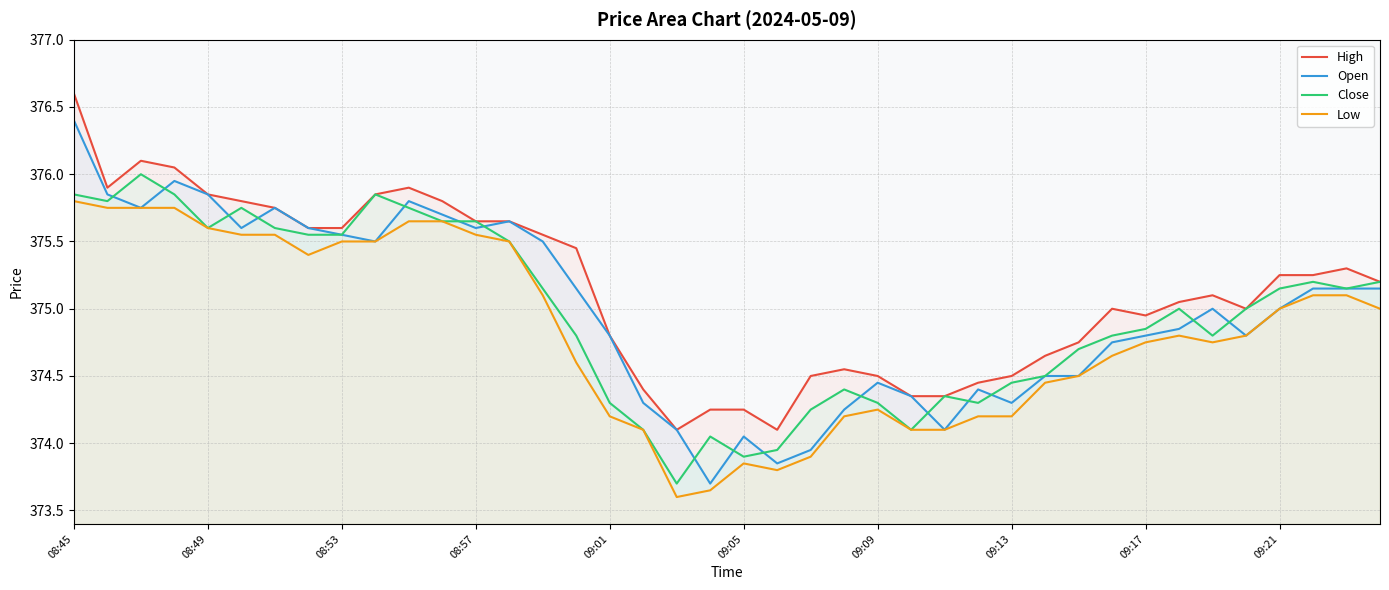

Reading left to right, what are all the values shown in this chart?

High: 376.6	375.9	376.1	376.1	375.9	375.8	375.8	375.6	375.6	375.9	375.9	375.8	375.6	375.6	375.6	375.4	374.8	374.4	374.1	374.2	374.2	374.1	374.5	374.6	374.5	374.4	374.4	374.4	374.5	374.6	374.8	375.0	374.9	375.1	375.1	375.0	375.2	375.2	375.3	375.2
Open: 376.4	375.9	375.8	375.9	375.9	375.6	375.8	375.6	375.6	375.5	375.8	375.7	375.6	375.6	375.5	375.1	374.8	374.3	374.1	373.7	374.1	373.9	373.9	374.2	374.4	374.4	374.1	374.4	374.3	374.5	374.5	374.8	374.8	374.9	375.0	374.8	375.0	375.1	375.1	375.1
Close: 375.9	375.8	376.0	375.9	375.6	375.8	375.6	375.6	375.6	375.9	375.8	375.6	375.6	375.5	375.1	374.8	374.3	374.1	373.7	374.1	373.9	373.9	374.2	374.4	374.3	374.1	374.4	374.3	374.4	374.5	374.7	374.8	374.9	375.0	374.8	375.0	375.1	375.2	375.1	375.2
Low: 375.8	375.8	375.8	375.8	375.6	375.6	375.6	375.4	375.5	375.5	375.6	375.6	375.6	375.5	375.1	374.6	374.2	374.1	373.6	373.6	373.9	373.8	373.9	374.2	374.2	374.1	374.1	374.2	374.2	374.4	374.5	374.6	374.8	374.8	374.8	374.8	375.0	375.1	375.1	375.0